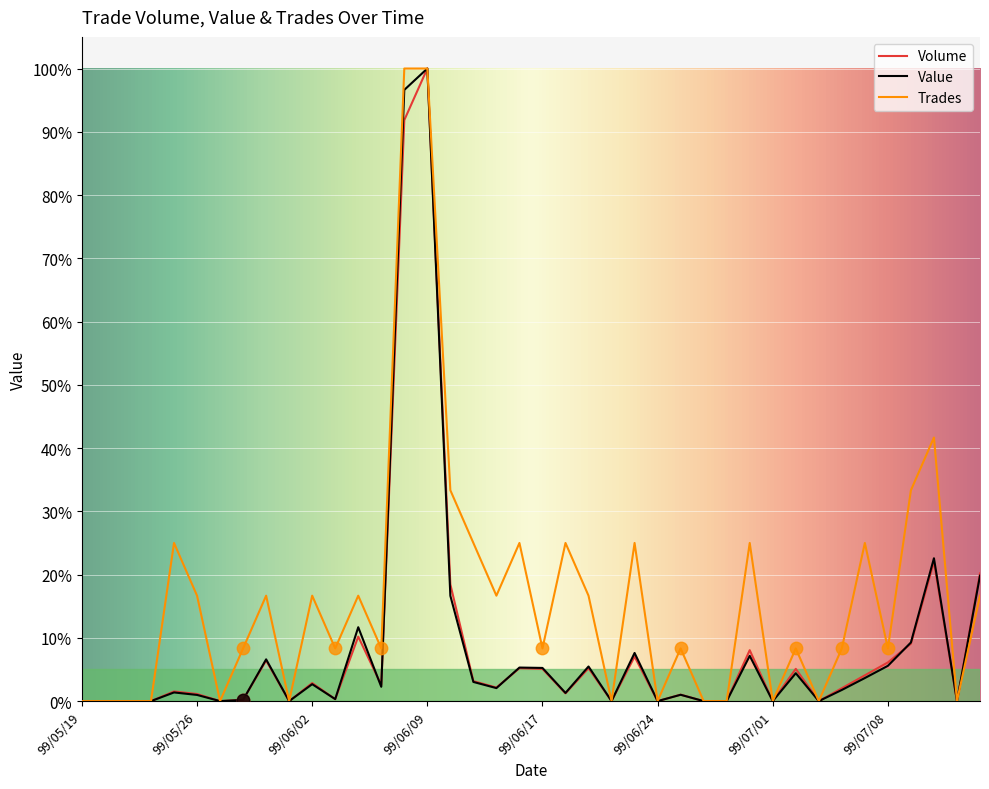

Which series has the largest total across all categories?

Trades